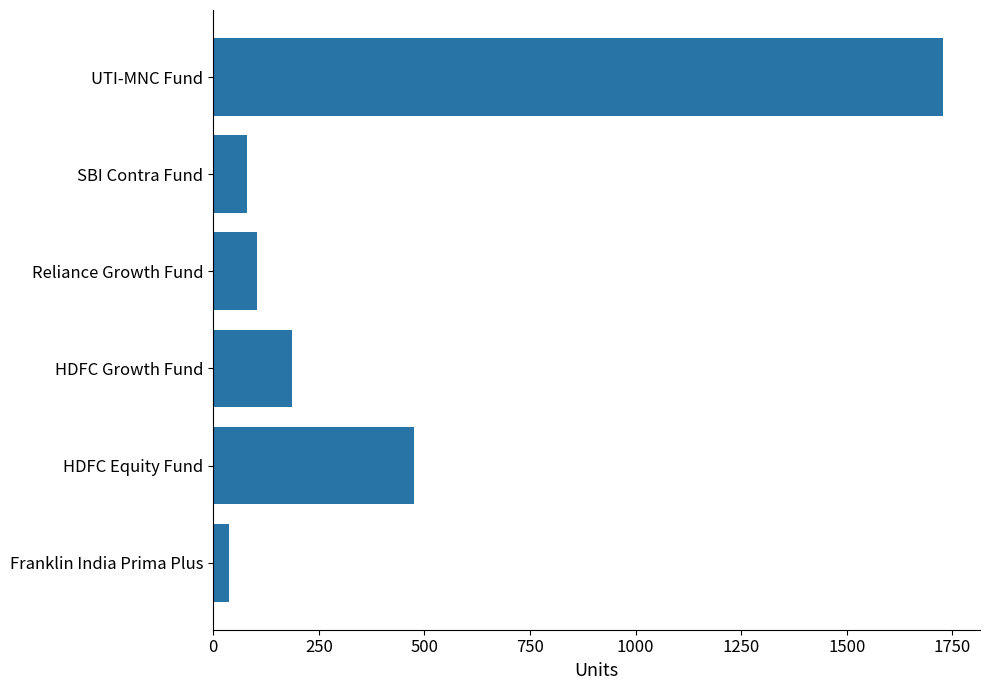

What is the difference between the maximum and second lowest values?

1649.1